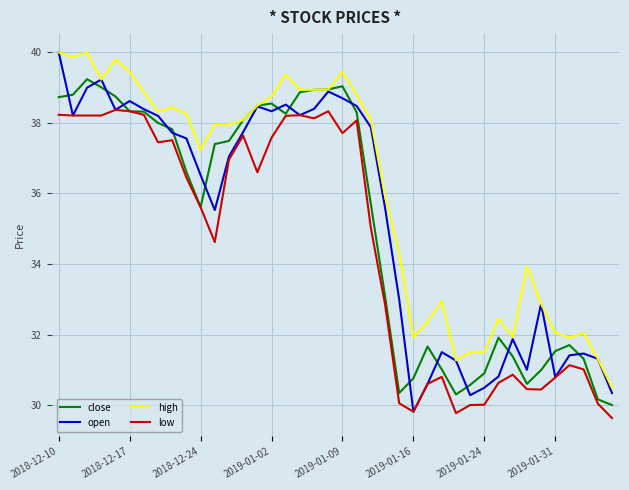

What is the difference between the maximum and second lowest values in the high series?

8.7